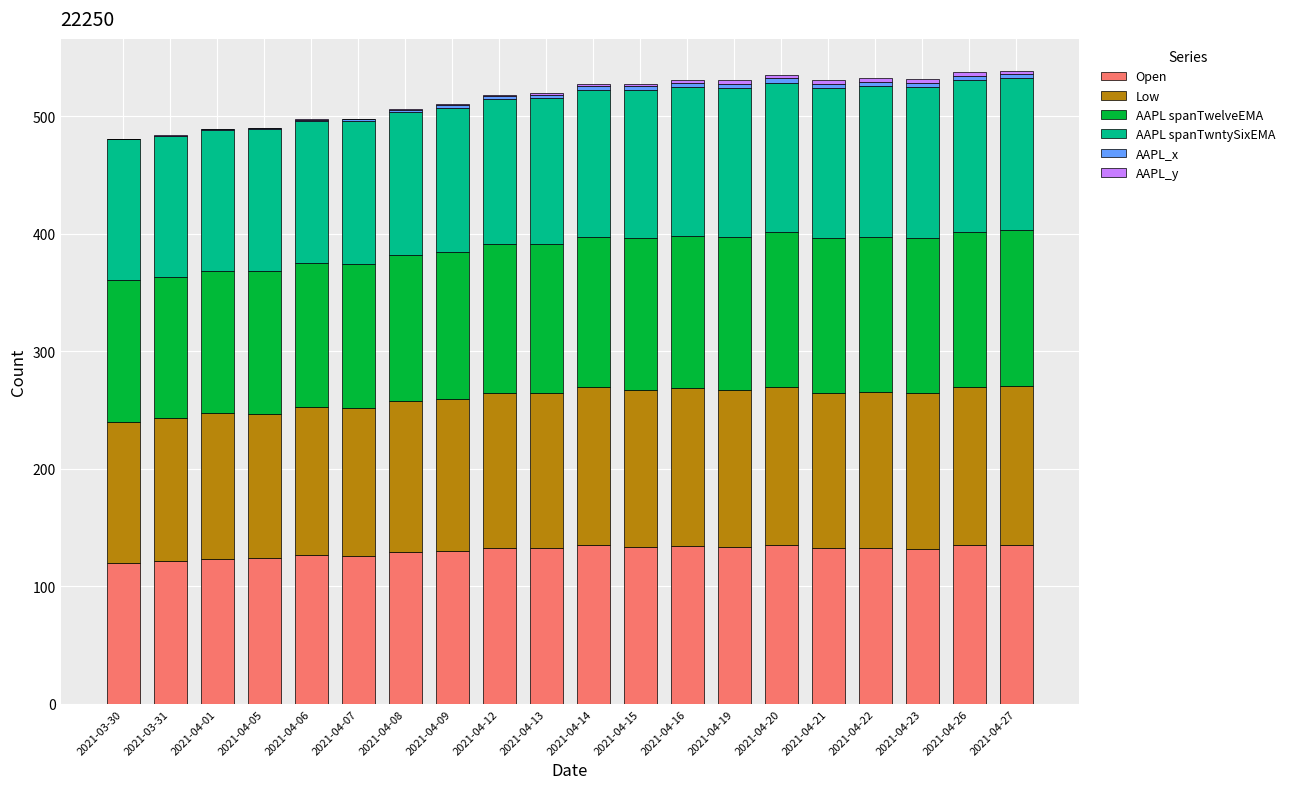

Are the bars grouped side by side (vs. stacked)?

No